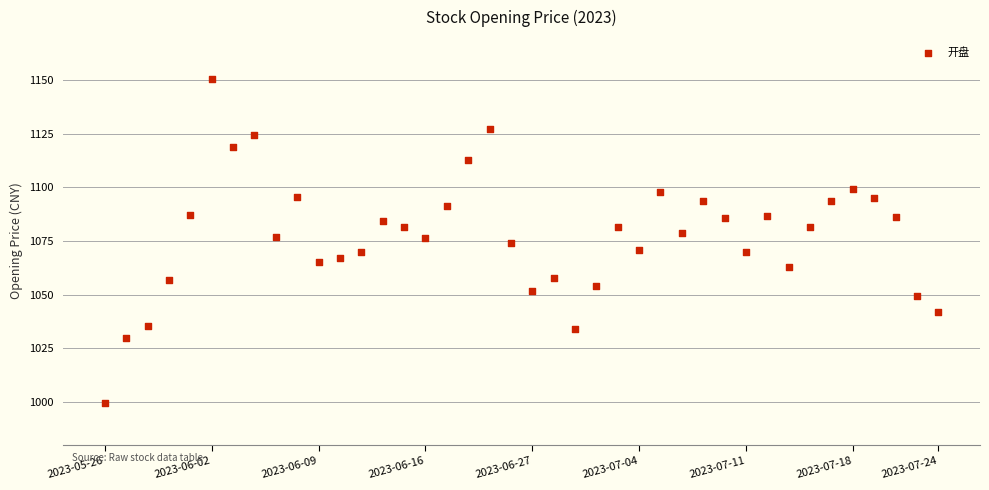

What is the range of Y values (max minus min)?

150.7